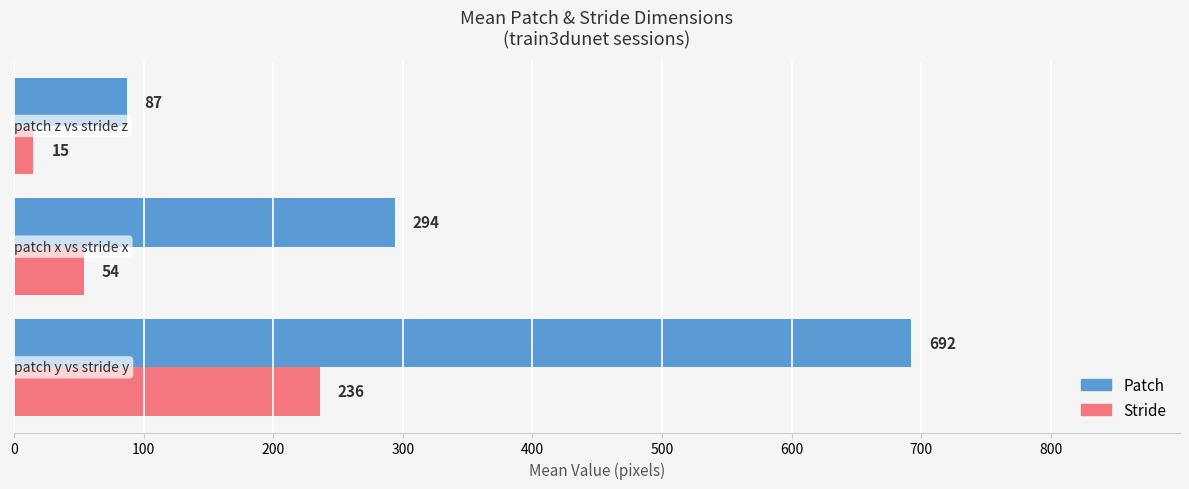

Which series has the largest total across all categories?

Patch